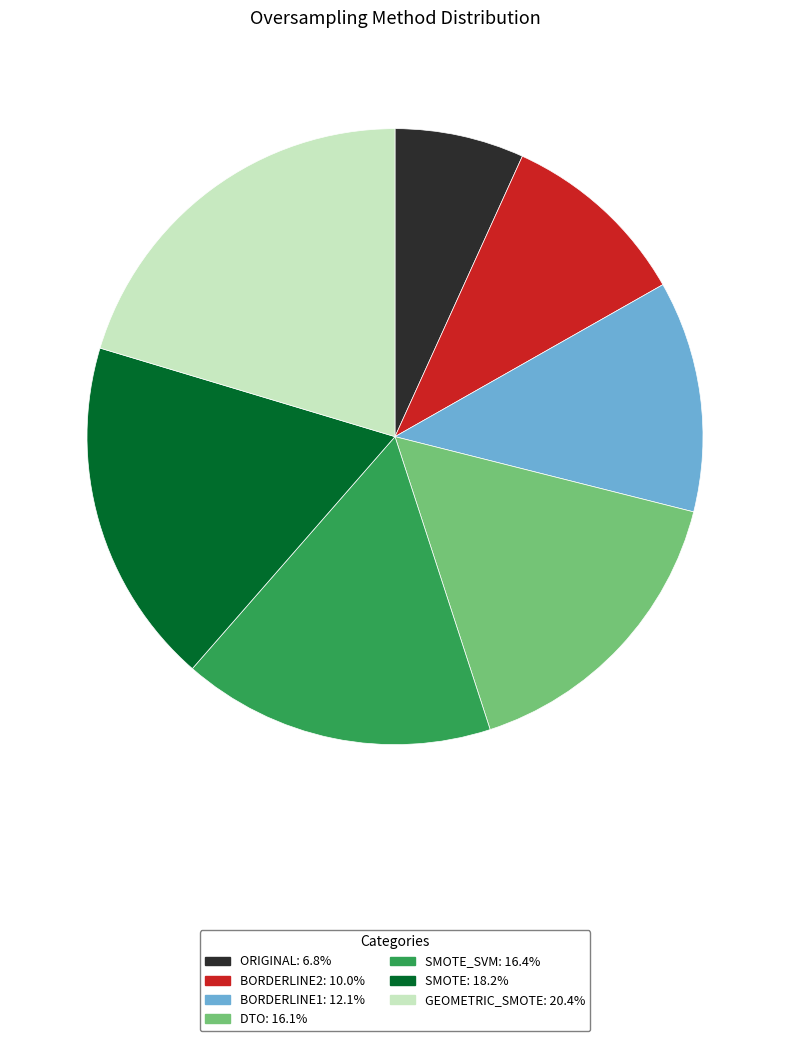

Is the sum of ORIGINAL: 6.8% and SMOTE: 18.2% greater than half?

No